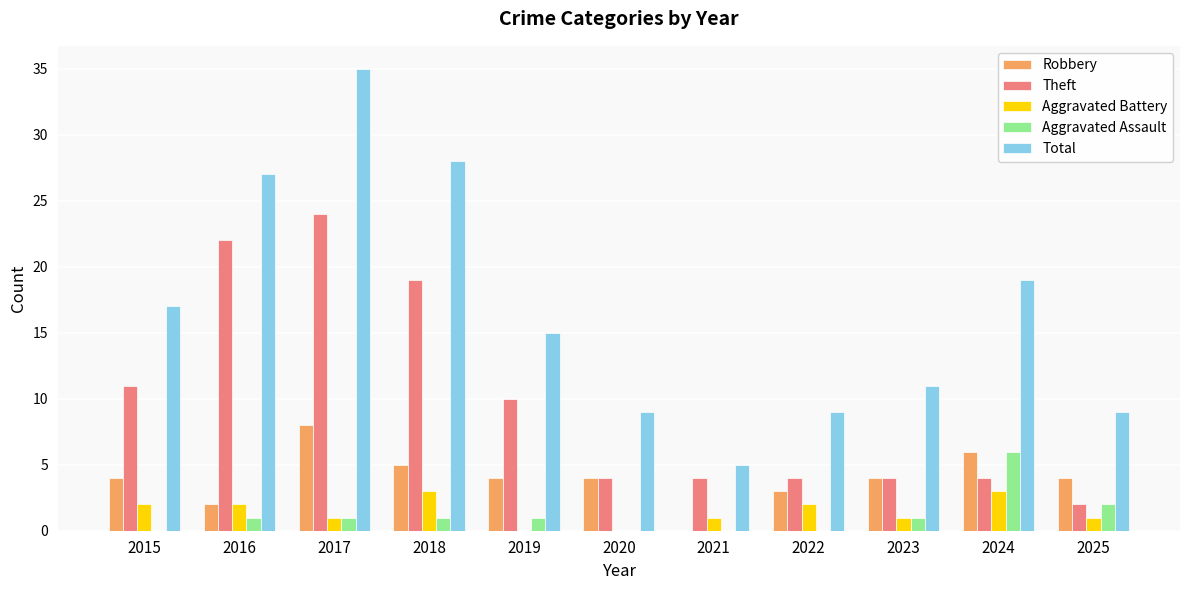

How many data points does each series have?

11